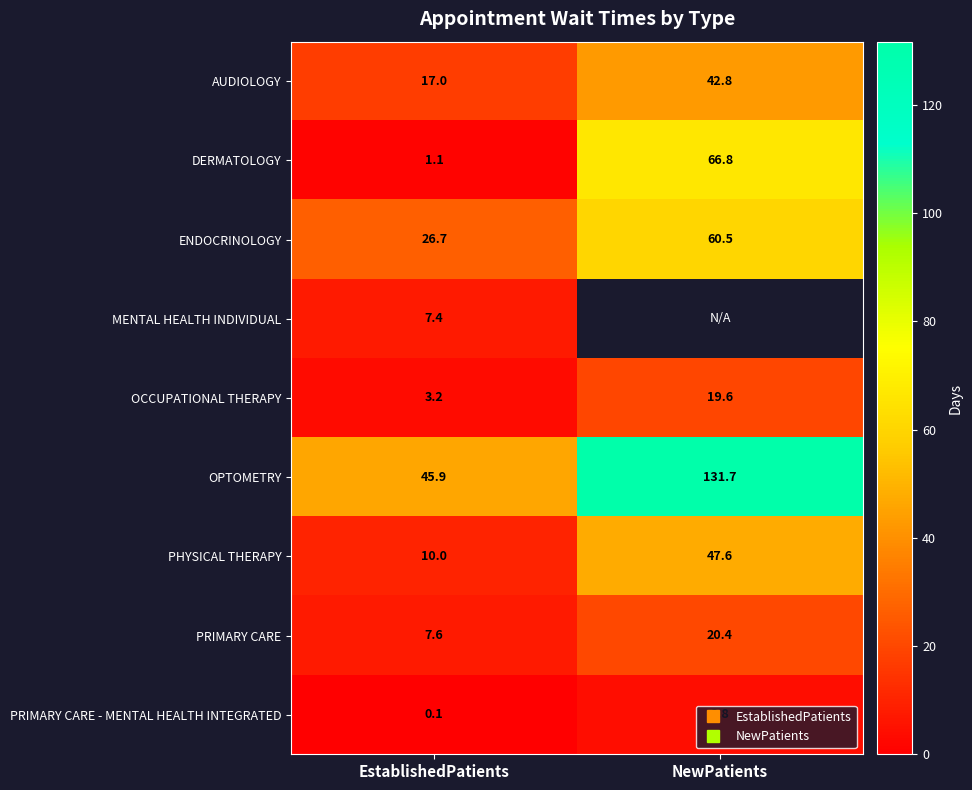

Where does the OPTOMETRY series first go above 131?

NewPatients